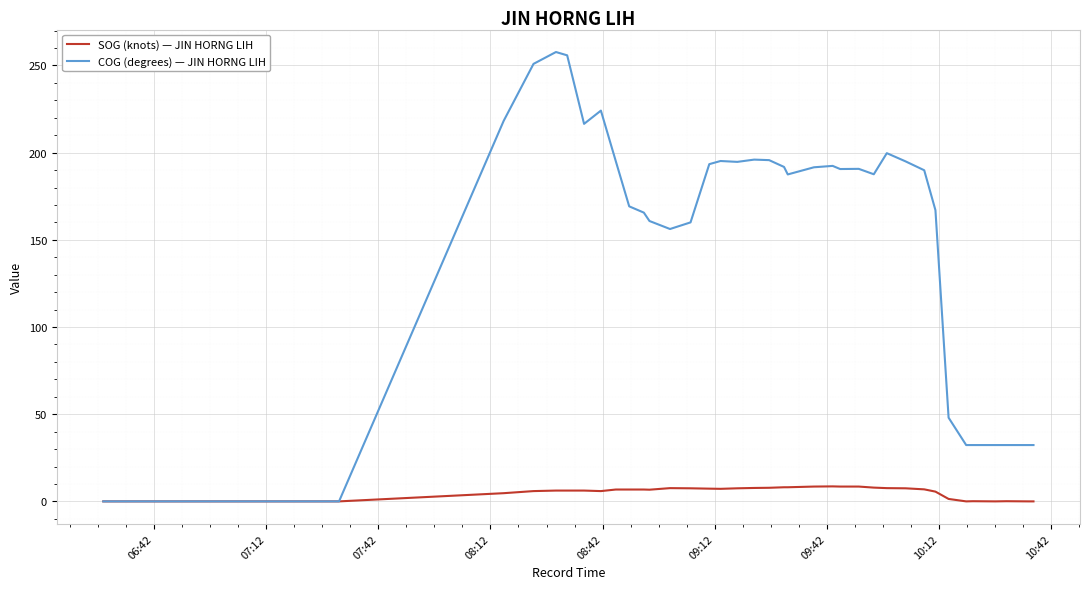

What is the greatest value displayed?

257.7